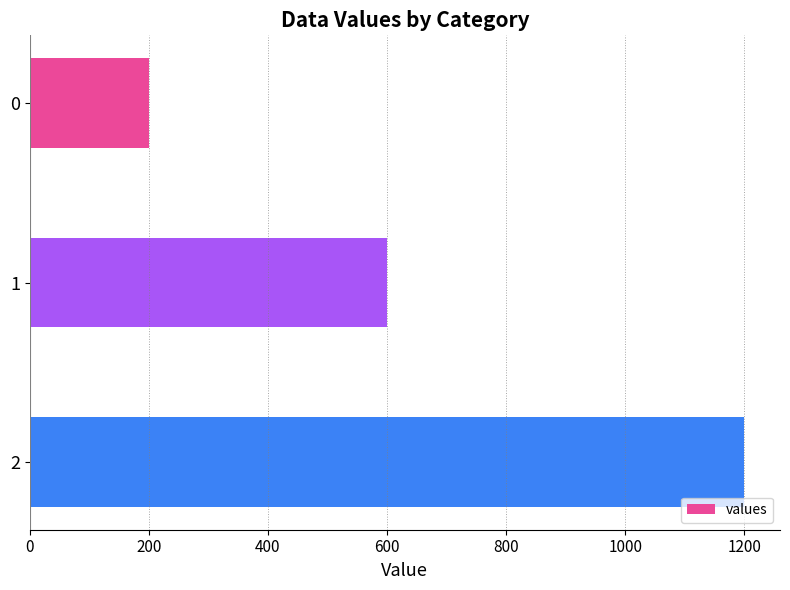

How many bars are there in total?

3